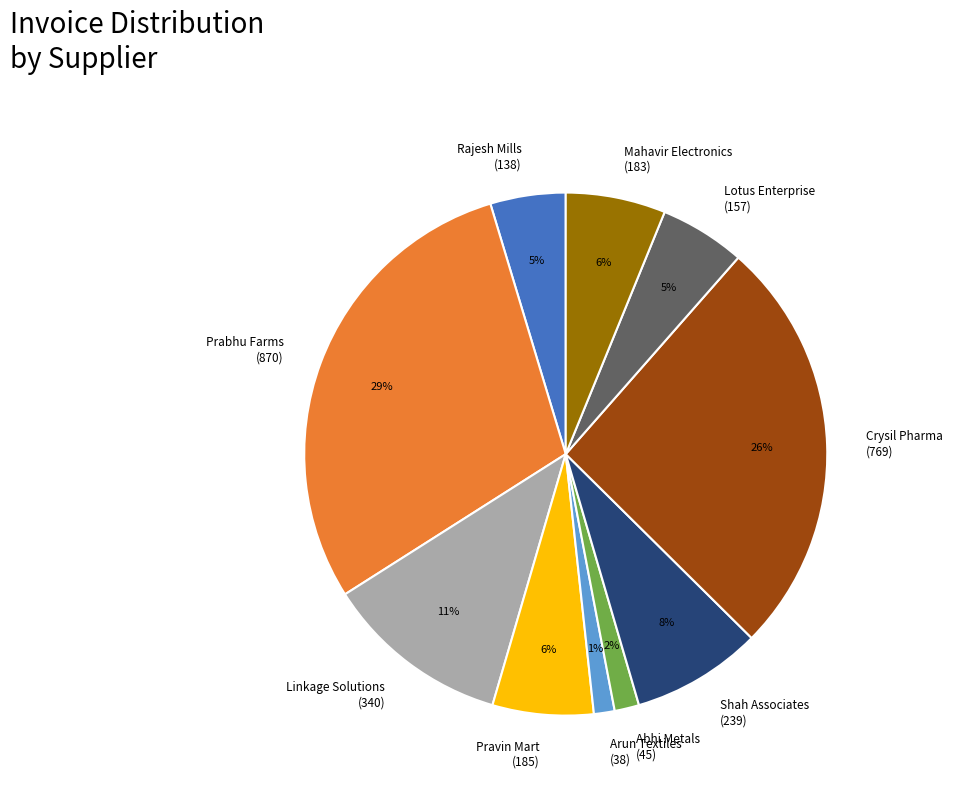

What is the largest slice in the pie chart?

Prabhu Farms (870)